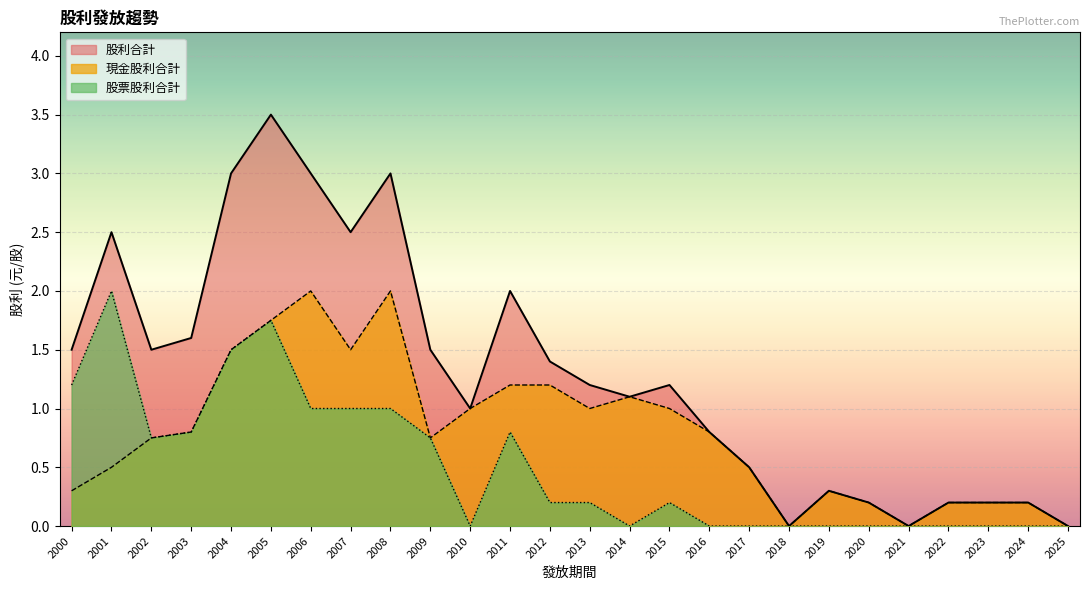

Is it true that 股利合計 equals 2.0 at 2011?

True